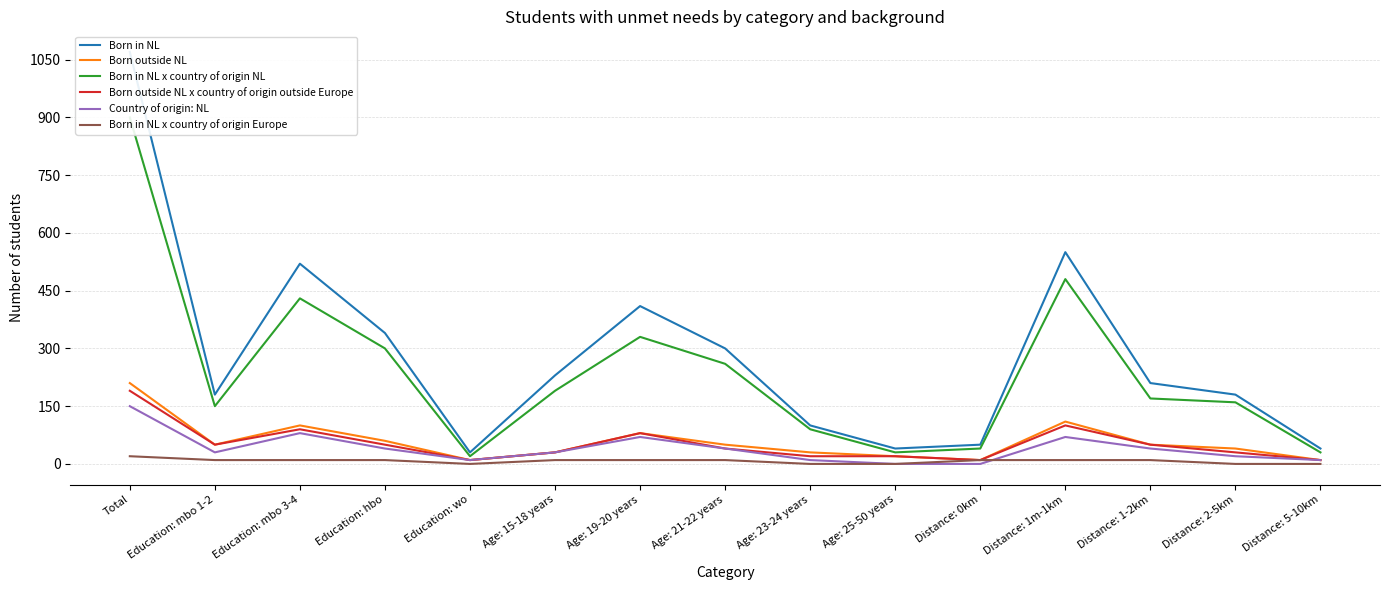

Between Total and Education: mbo 1-2, which series saw the biggest shift?

Born in NL